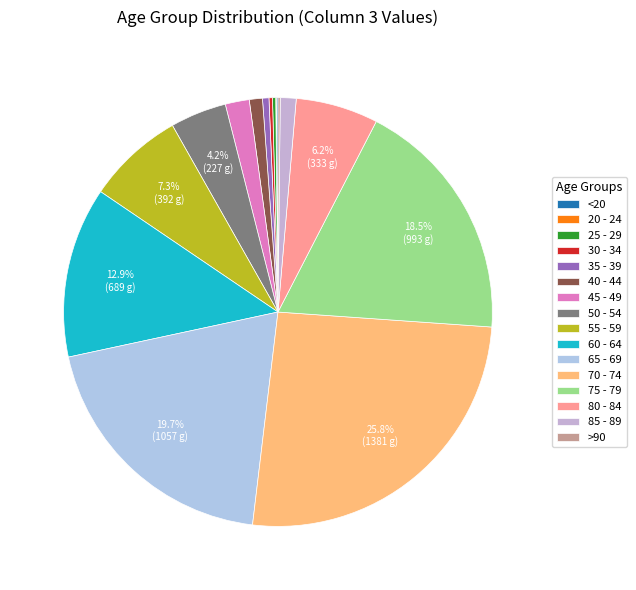

True or false: 50 - 54 accounts for 4% of the total.

True